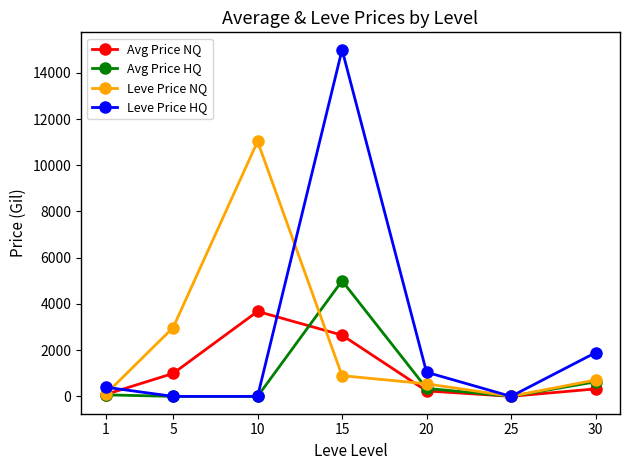

Which series has the largest range (max minus min)?

Leve Price HQ